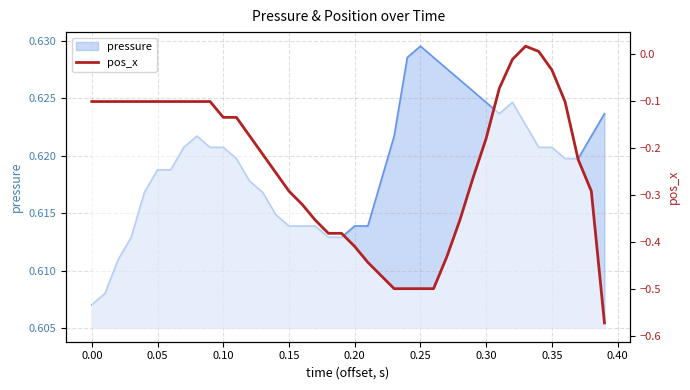

The chart shows a value of -0.1 at 31. True or false?

False